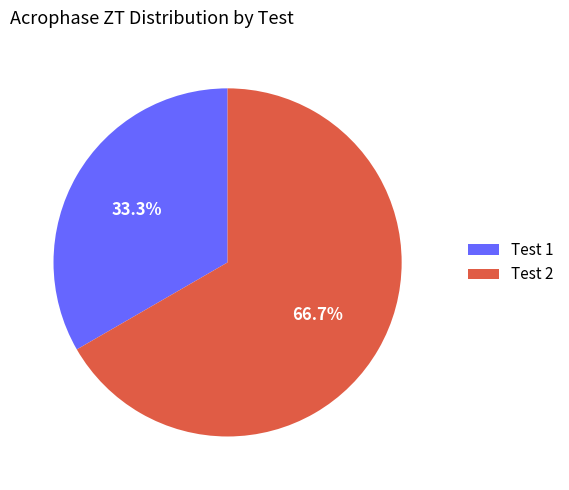

Which category has the biggest portion of the pie?

Test 2